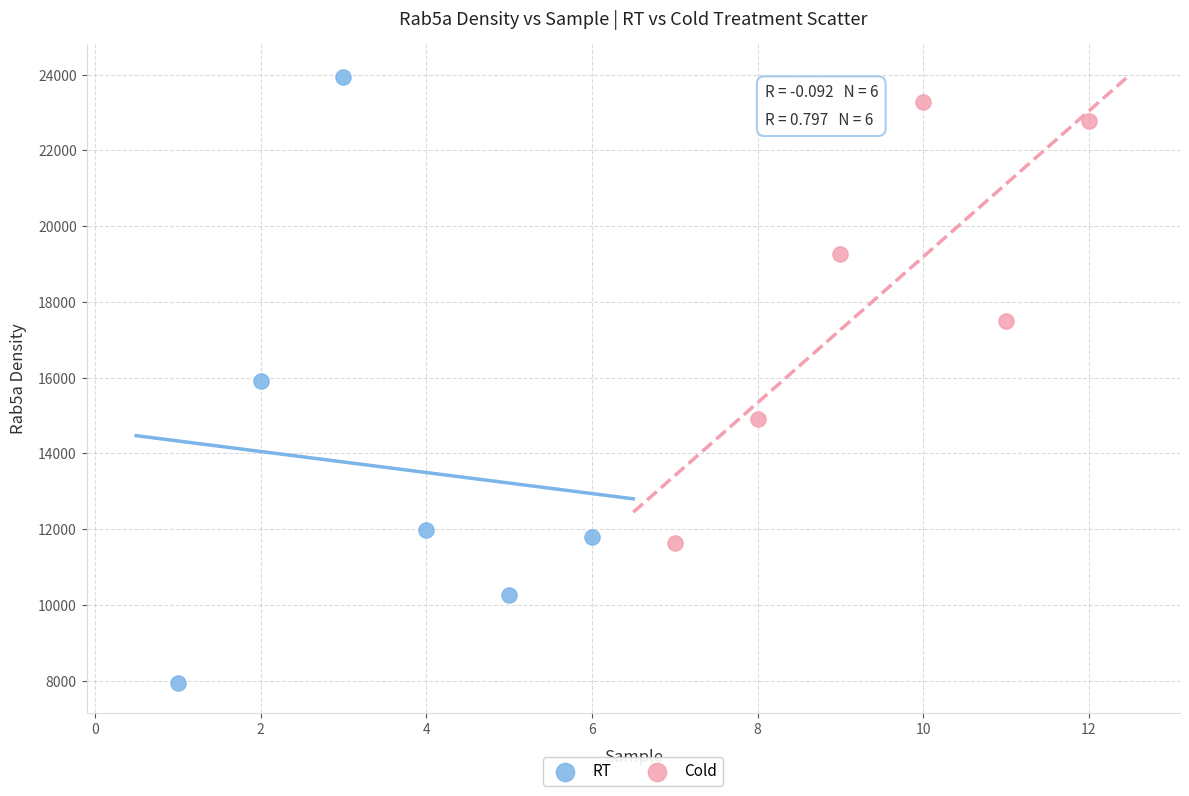

Which series has the widest spread of Y values?

RT